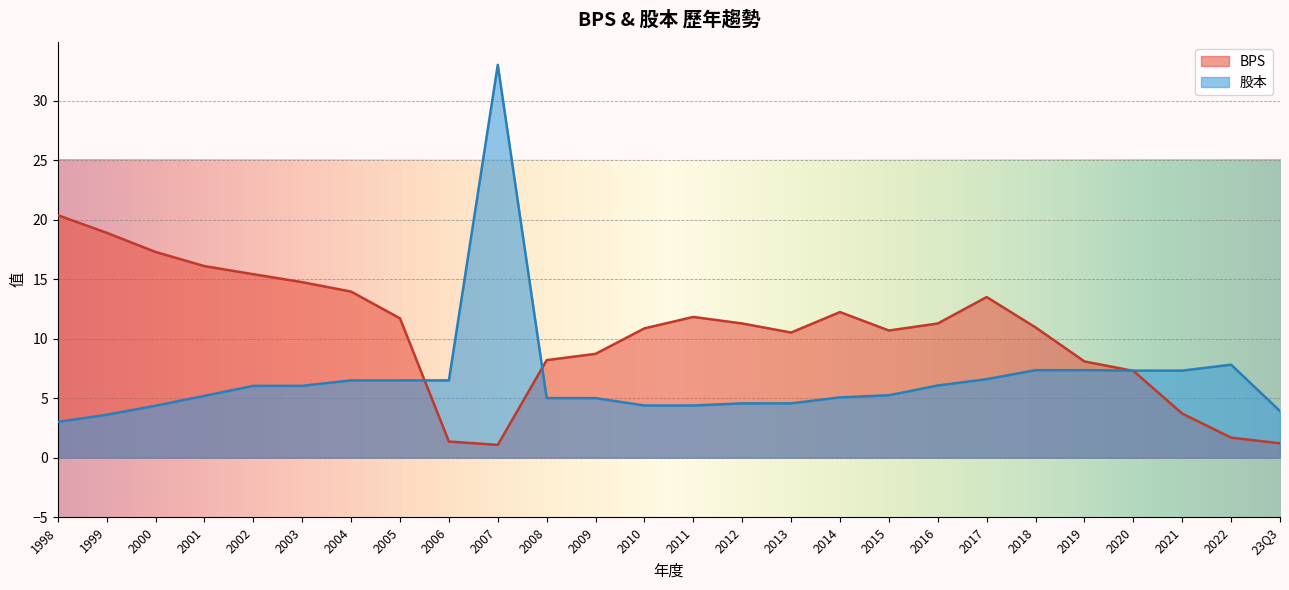

What is the average value of the BPS series?

10.5